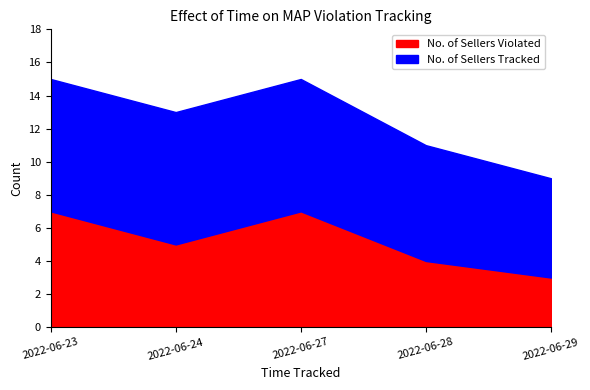

Between 2022-06-23 and 2022-06-24, which is larger?

2022-06-23